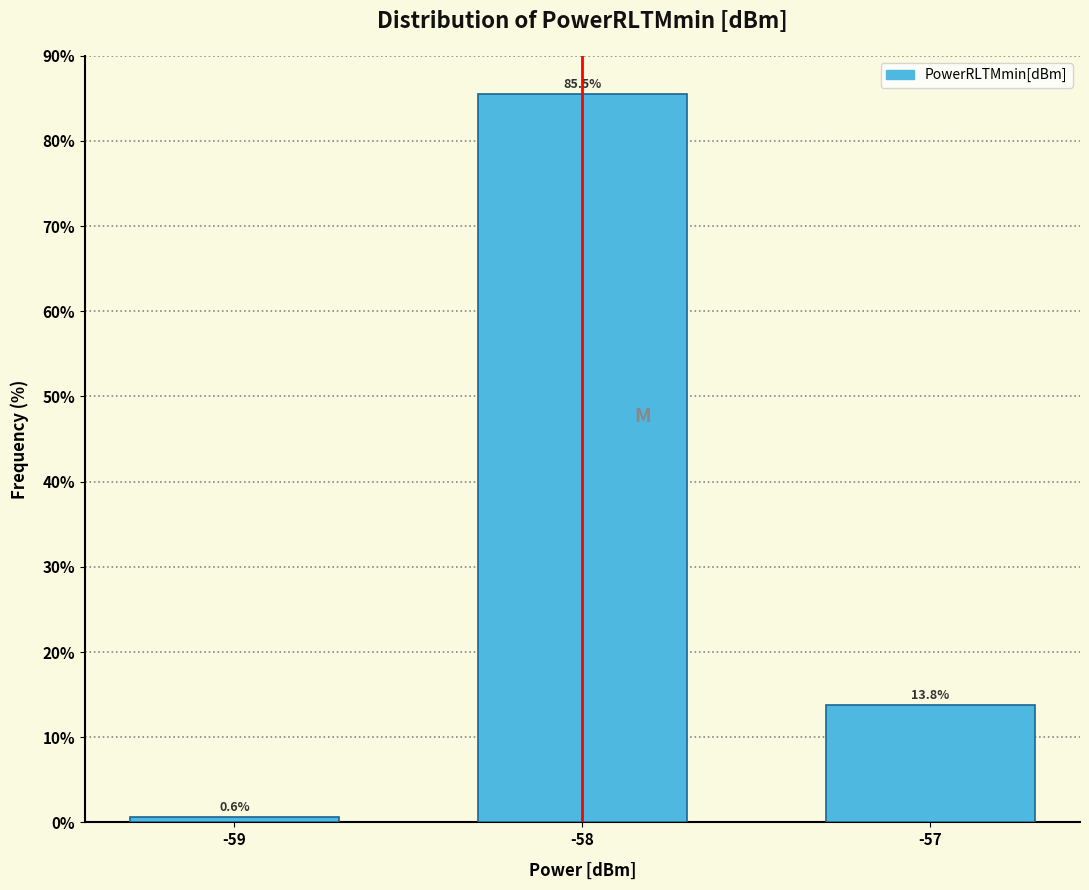

Reading left to right, extract all data points from this chart.

0.6	85.5	13.8